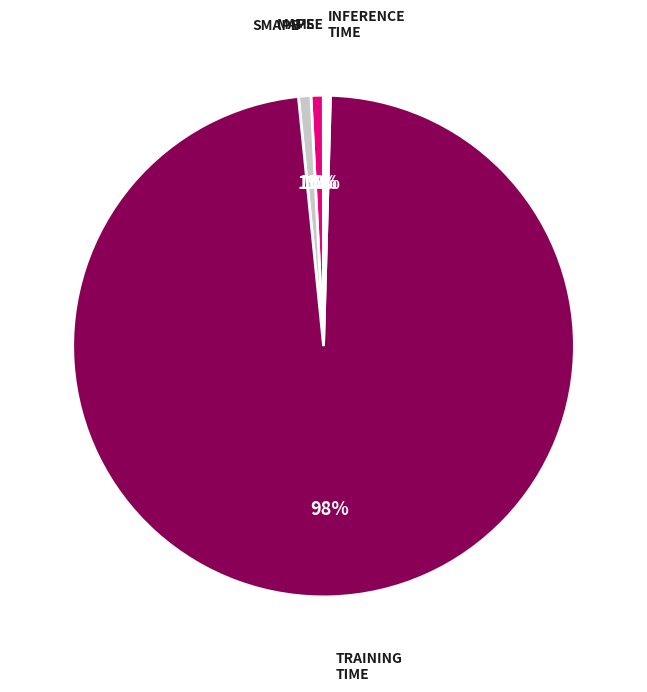

Does any single category account for the majority?

Yes